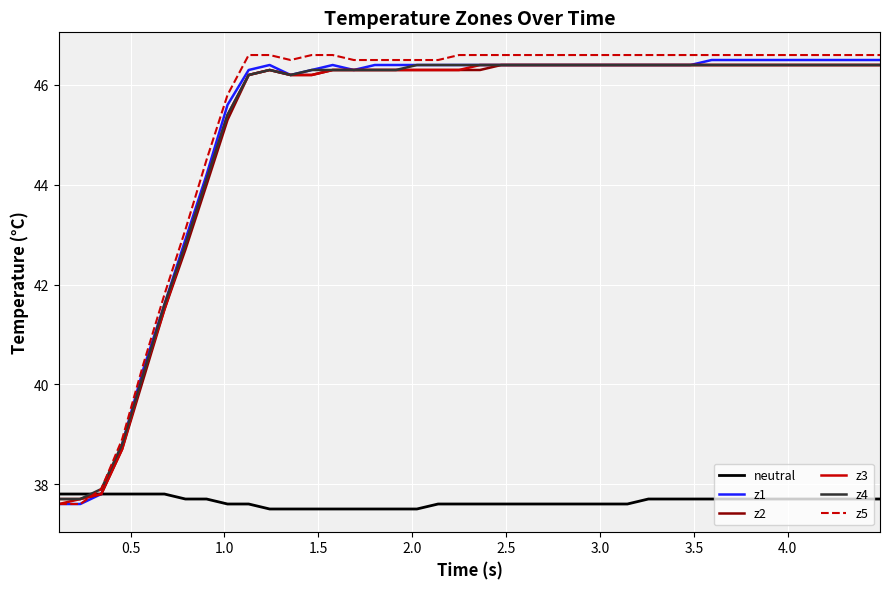

What is the lowest value of the z4 series?

37.7